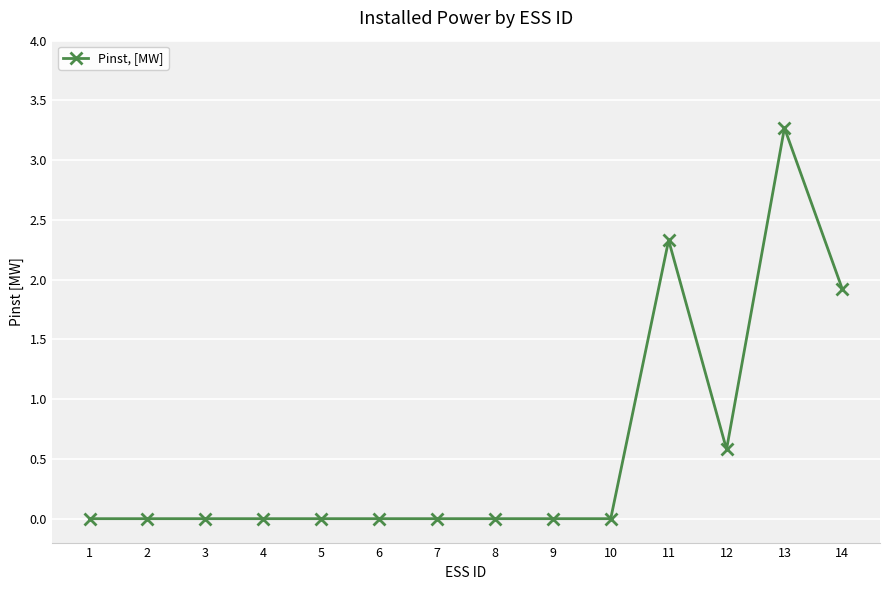

Is this an area chart (filled region under the line)?

No